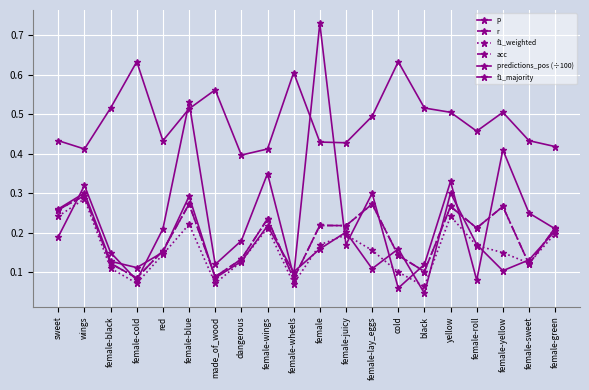

Is this an area chart (filled region under the line)?

No